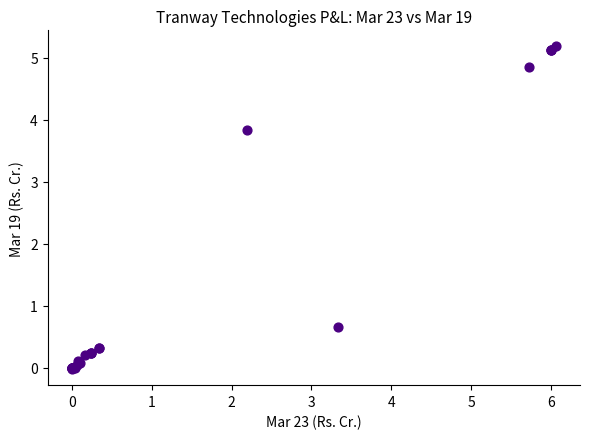

What Y value in the scatter plot is closest to 2?

0.7